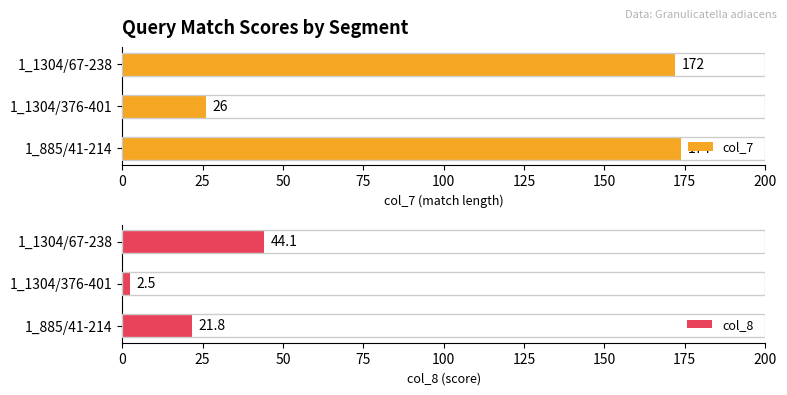

What is the difference between the col_8 values at 1_1304/376-401 and 1_1304/67-238?

41.6